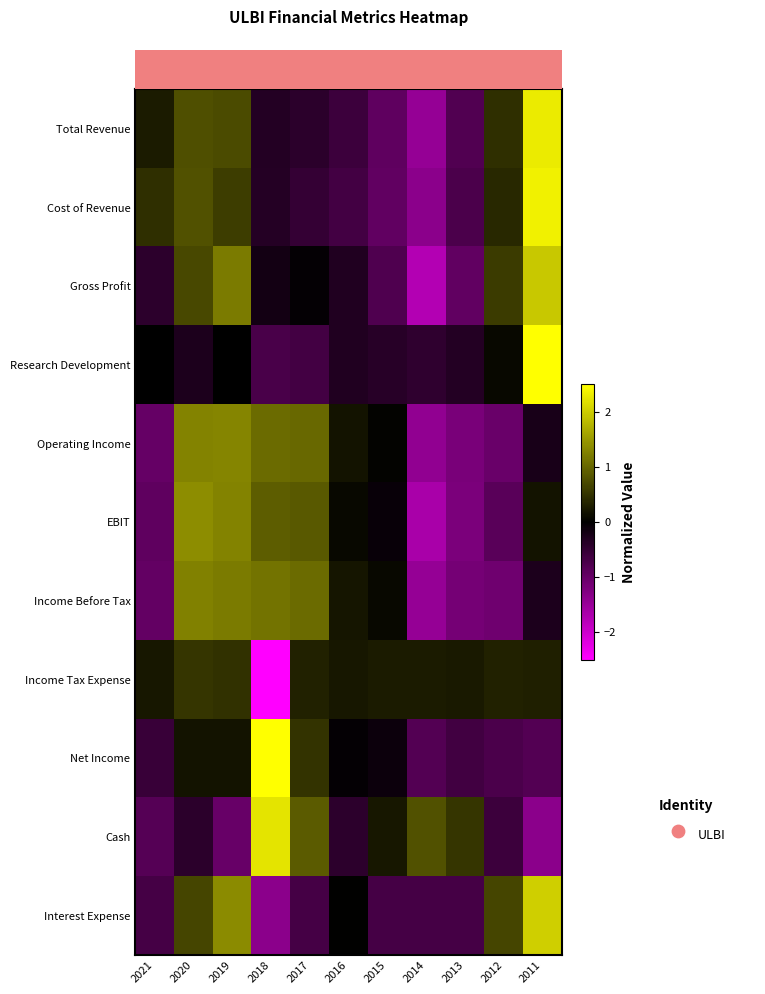

Count the number of categories in the chart.

11